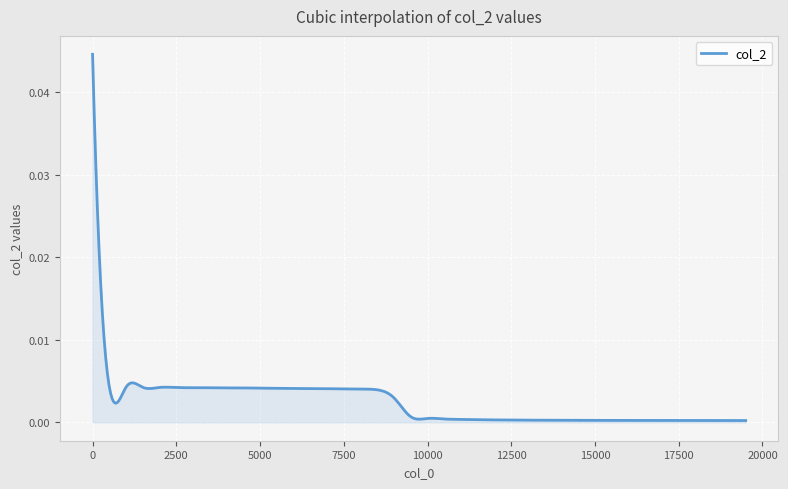

How many lines are shown in the chart?

1